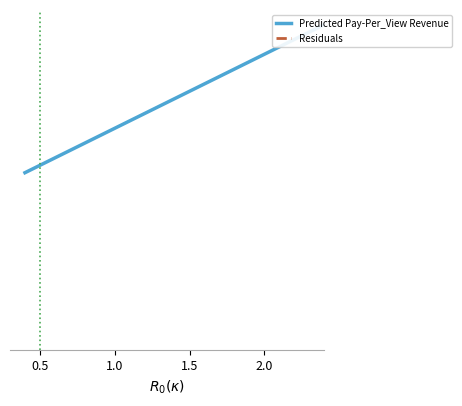

Is this an area chart (filled region under the line)?

No